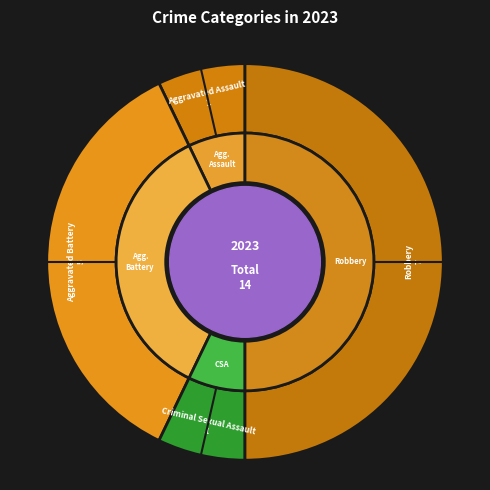

How many slices are in this pie chart?

4